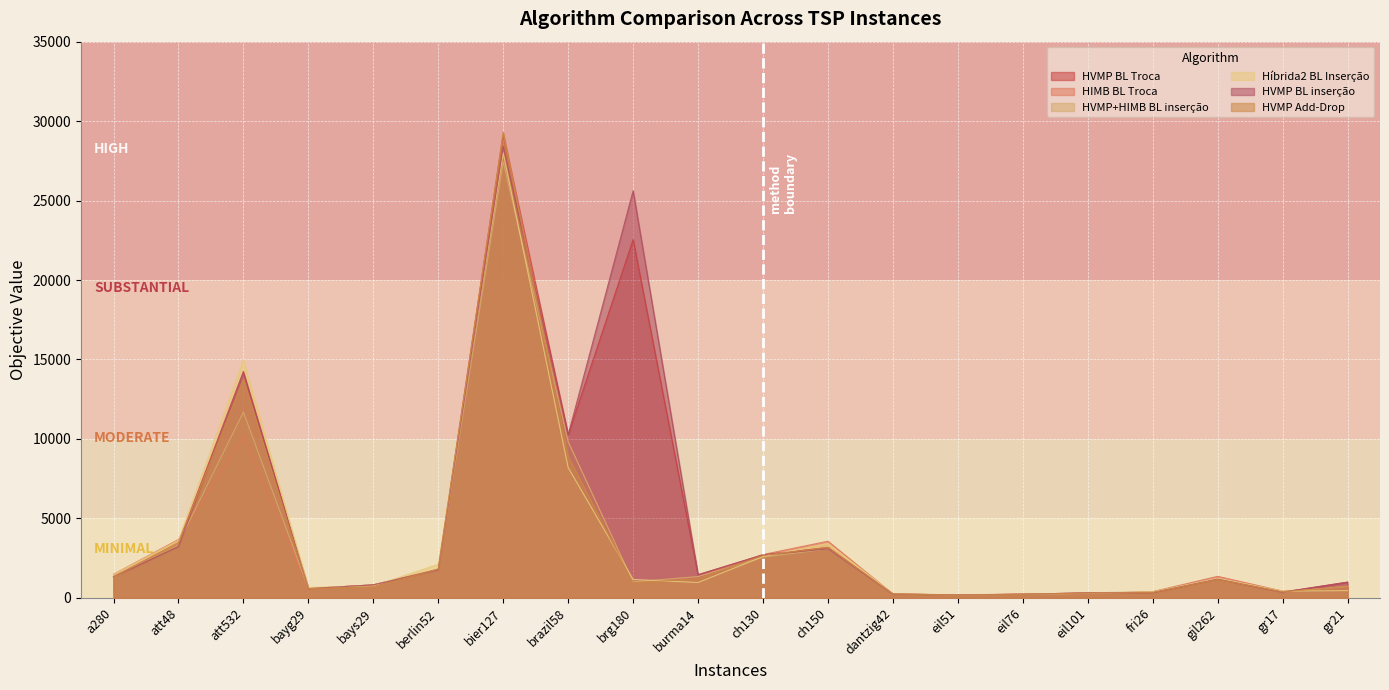

Where do HVMP Add-Drop and Híbrida2 BL Inserção first cross each other?

berlin52 and bier127